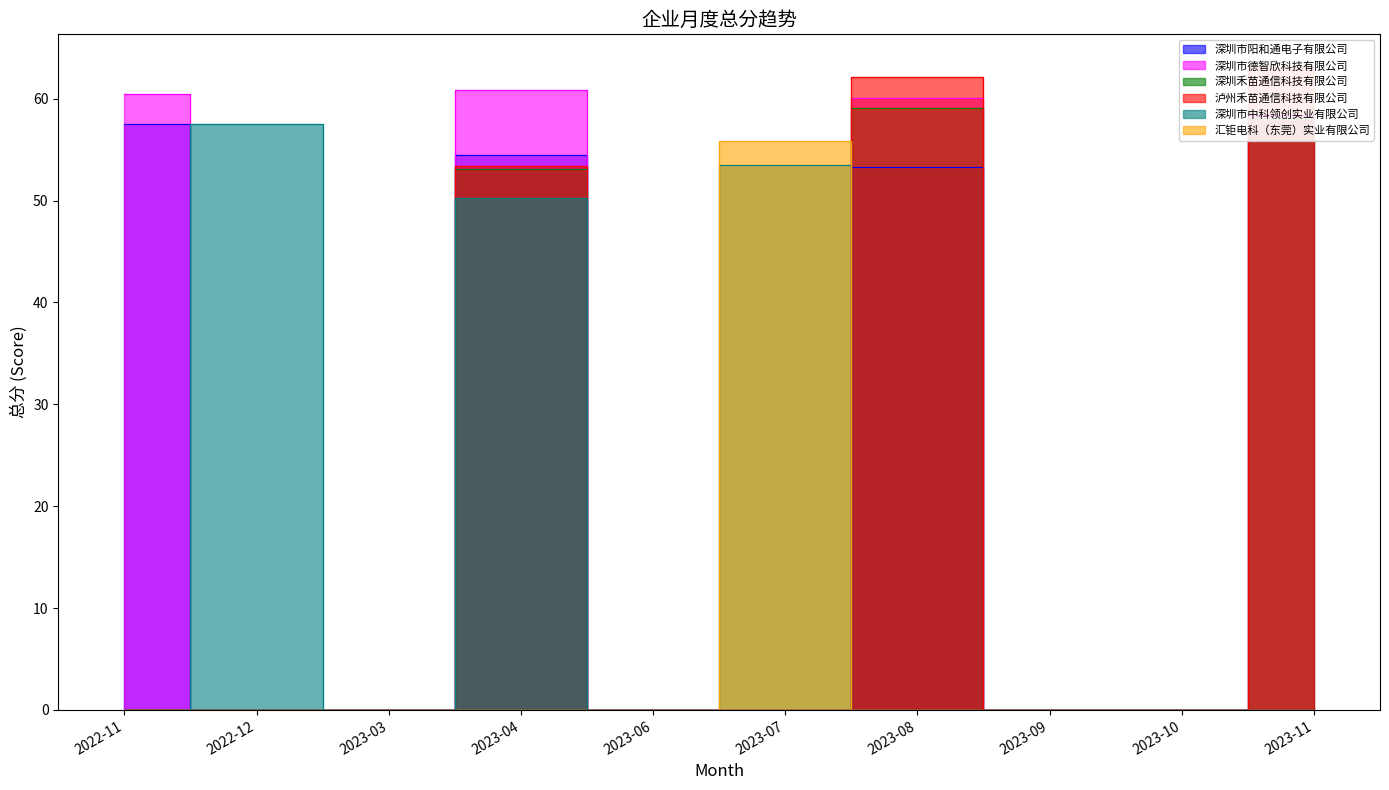

How many positive values does the 深圳市中科领创实业有限公司 series have?

3